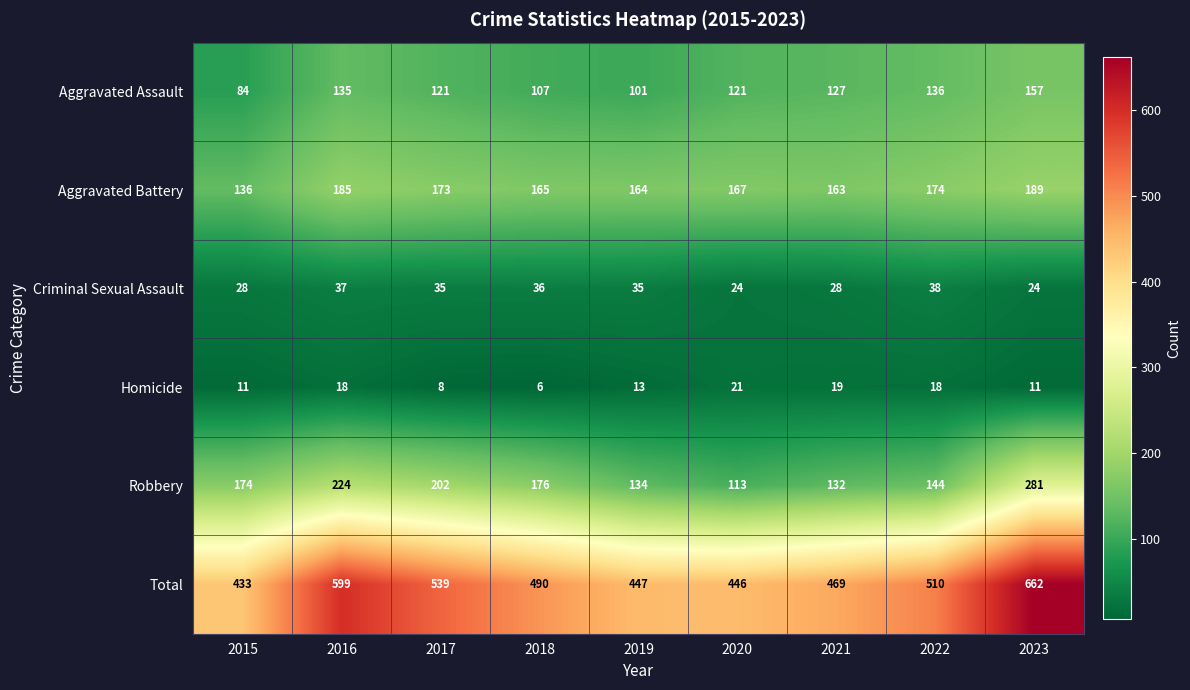

What is the difference between the highest and lowest values at 2022?

492